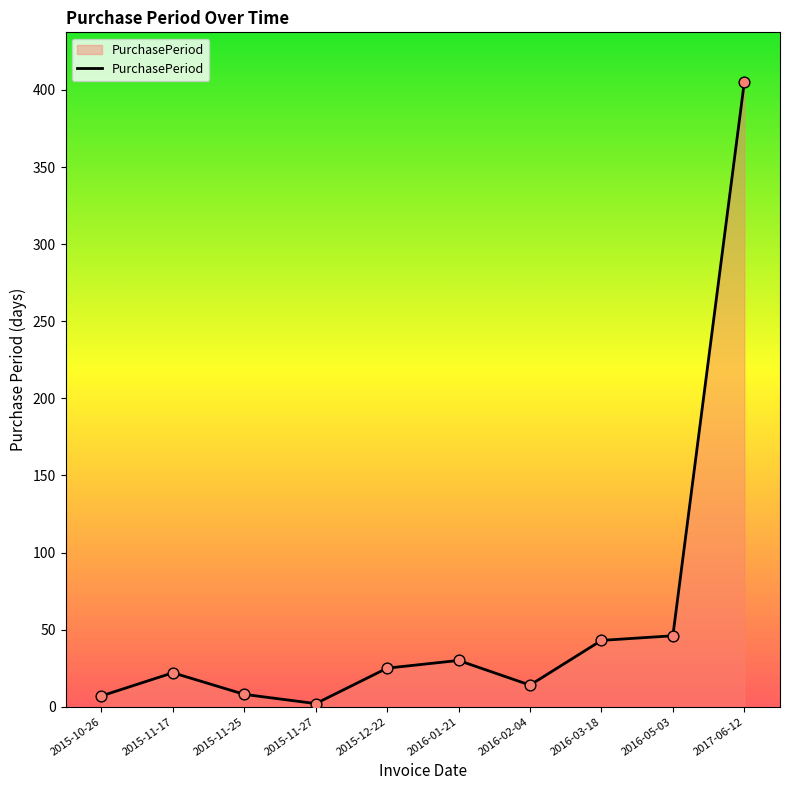

Between 2015-11-17 and 2015-11-25, which is larger?

2015-11-17